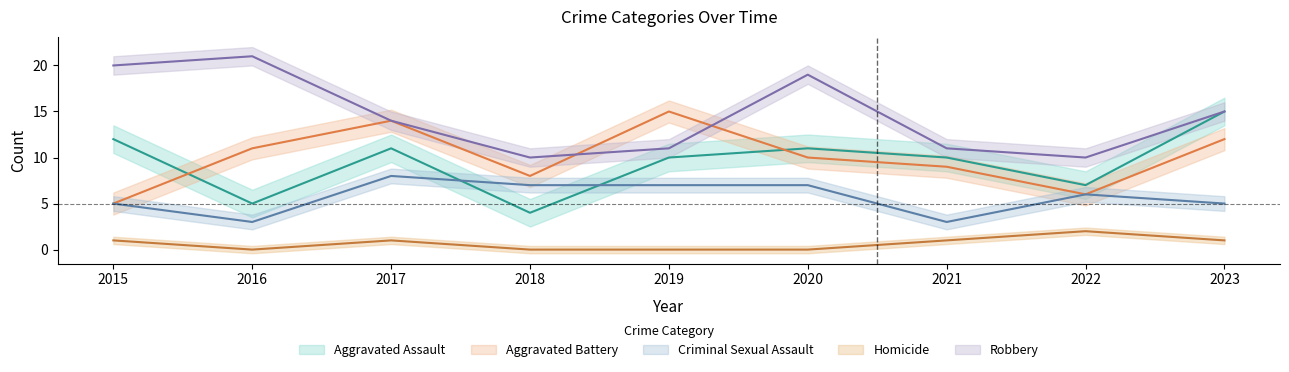

True or false: Aggravated Assault and Robbery cross at least once.

False